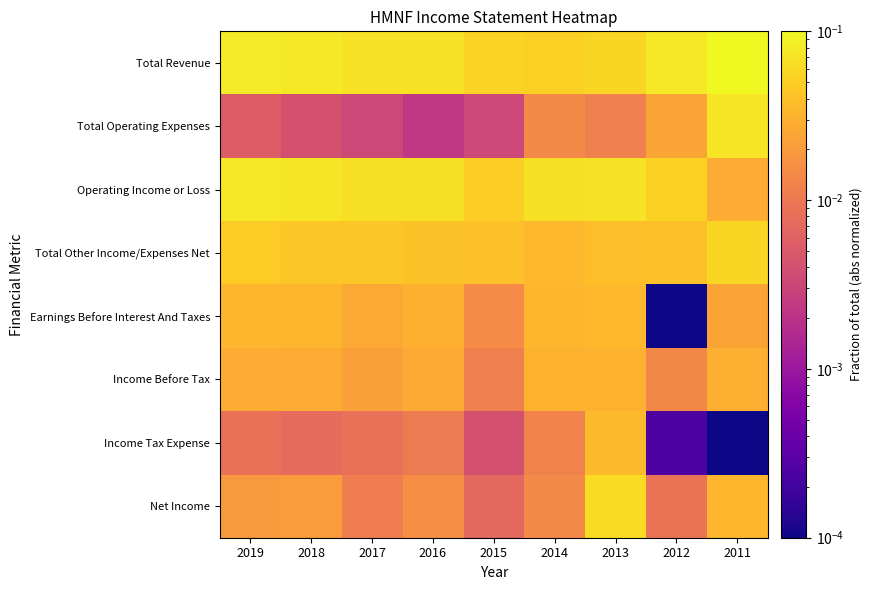

At which category does the chart reach its peak across all series?

2011